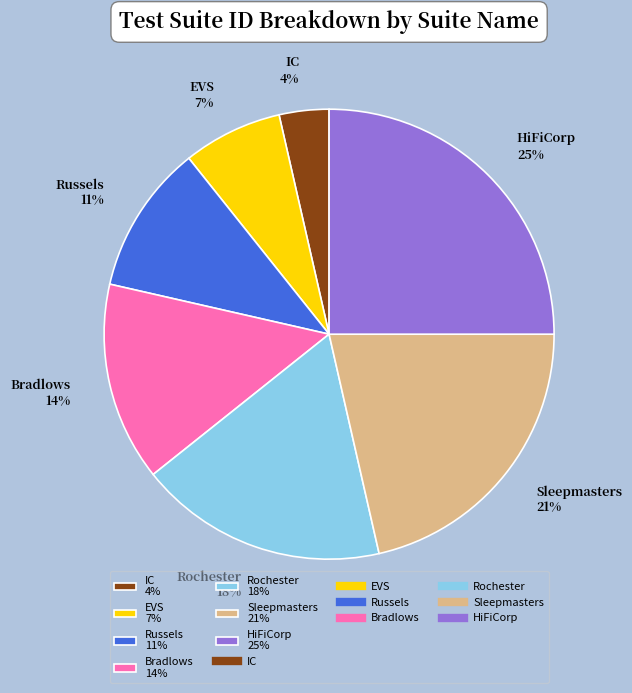

Is there a majority slice in this chart?

No